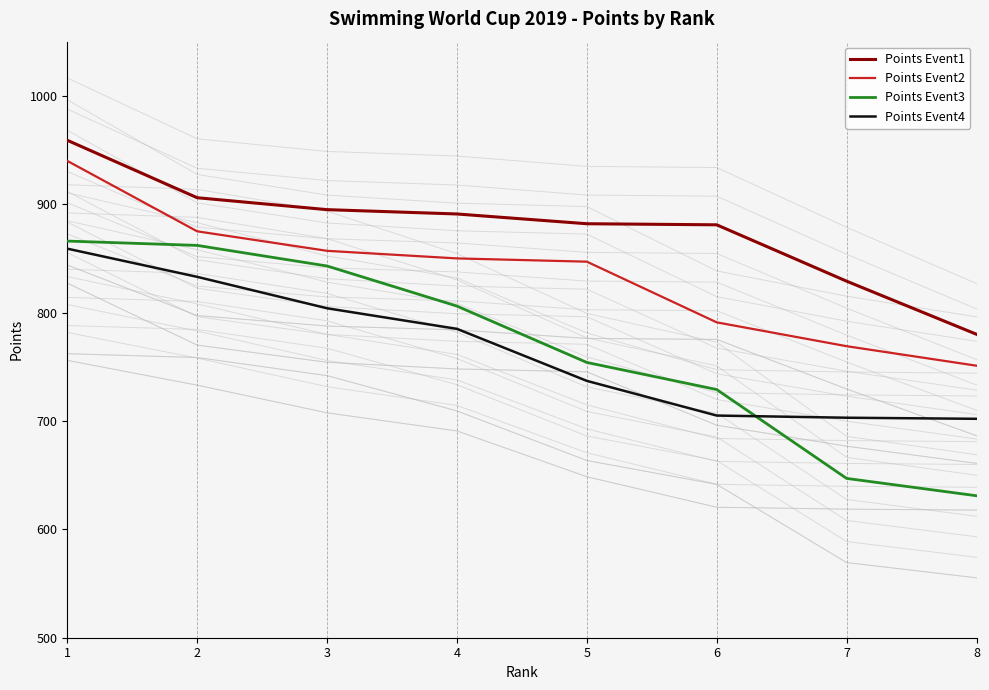

Is it true that Points Event2 equals 1234 at 3?

False